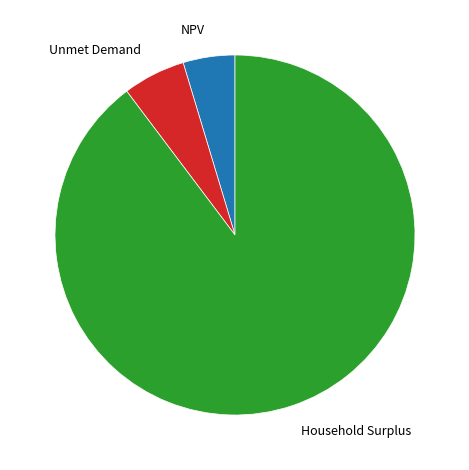

The Household Surplus slice represents 82% of the pie. True or false?

False